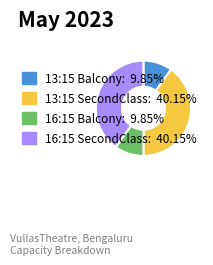

Is it true that 16:15 Balcony is 18% of the pie?

False